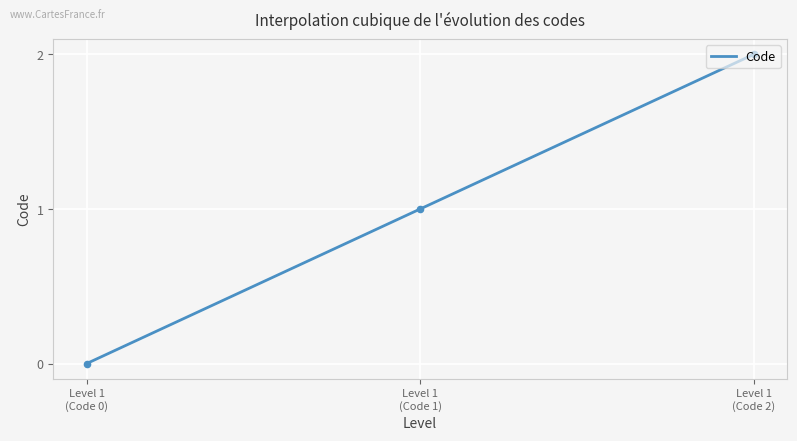

Which has a higher value, Level 1 (Code 1) or Level 1 (Code 0)?

Level 1 (Code 1)